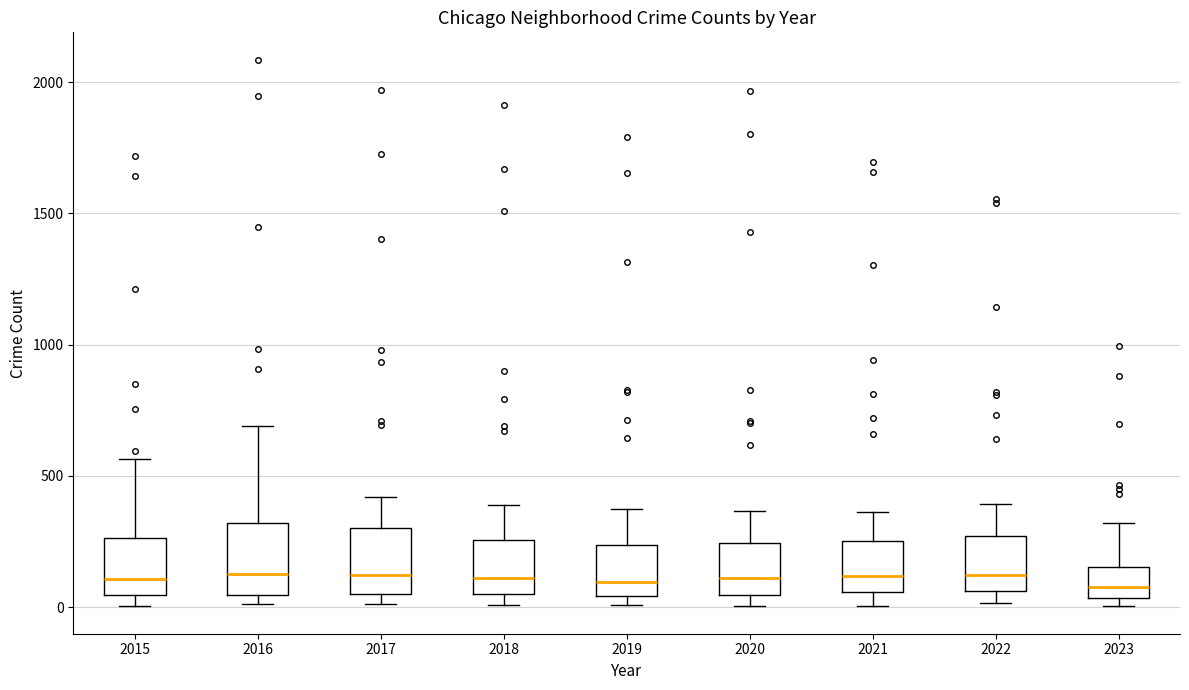

Reading left to right, transcribe this box plot: for each box, give where its median line is, the range the box spans, and where its two whiskers end, as read against the y-axis. The values are not printed on the chart, so give them approximately, as read against the axis.

2015: median 100, box 50 to 250, whiskers 0 to 550
2016: median 150, box 50 to 300, whiskers 0 to 700
2017: median 100, box 50 to 300, whiskers 0 to 400
2018: median 100, box 50 to 250, whiskers 0 to 400
2019: median 100, box 50 to 250, whiskers 0 to 400
2020: median 100, box 50 to 250, whiskers 0 to 350
2021: median 100, box 50 to 250, whiskers 0 to 350
2022: median 100, box 50 to 250, whiskers 0 to 400
2023: median 100, box 50 to 150, whiskers 0 to 300